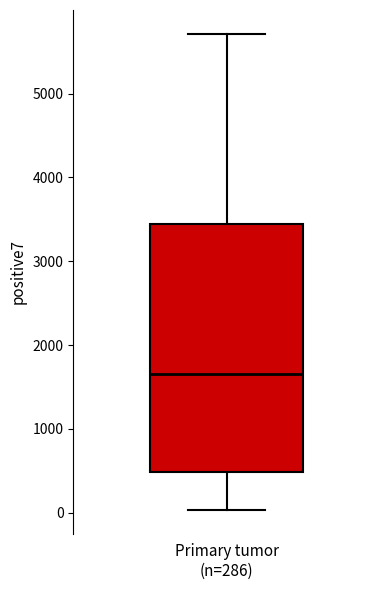

Where is the lower edge of the box for Primary tumor (n=286) on the y-axis? The values are not printed on the chart, so give them approximately, as read against the axis.

500